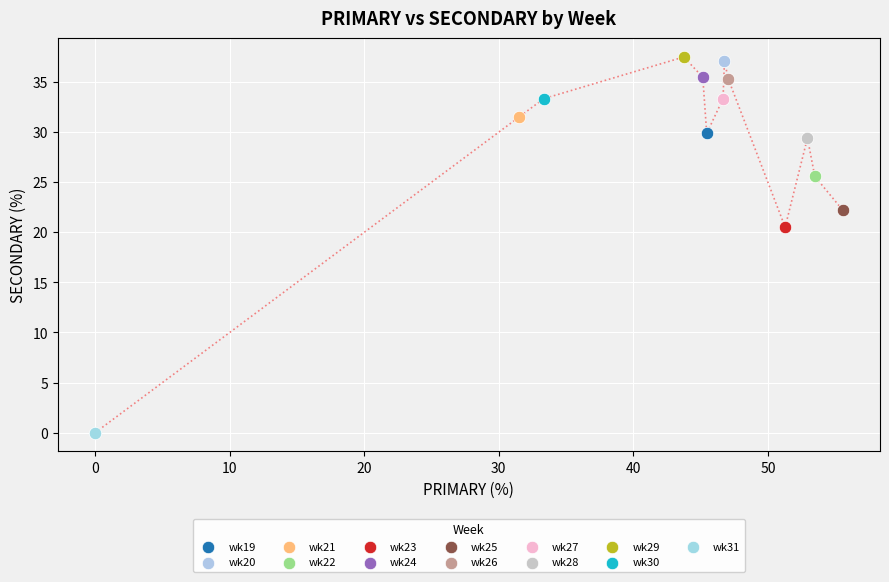

What are all the series names shown in the legend?

wk19, wk20, wk21, wk22, wk23, wk24, wk25, wk26, wk27, wk28, wk29, wk30, wk31